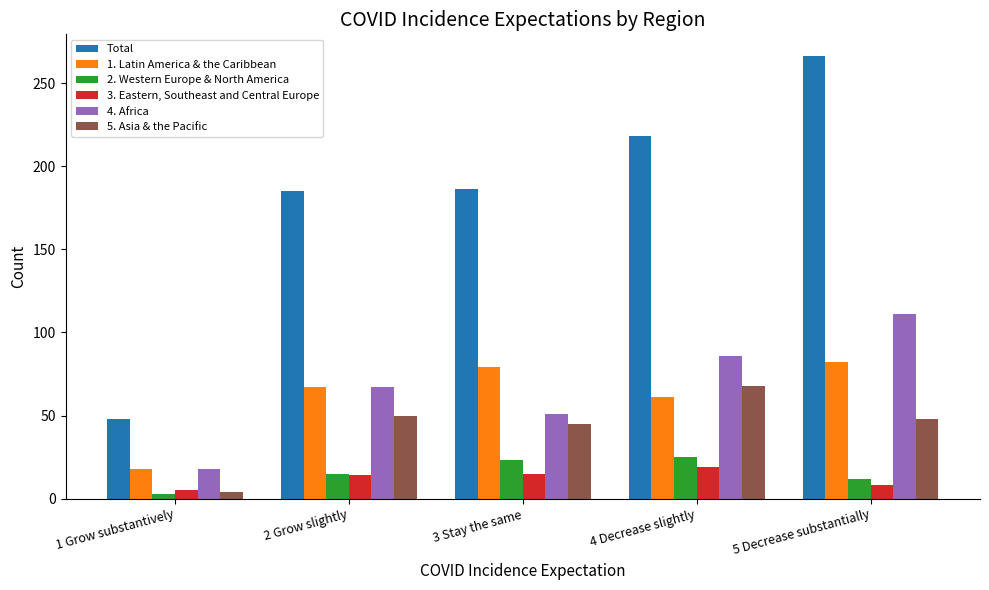

Between 4 Decrease slightly and 5 Decrease substantially, which series saw the biggest shift?

Total